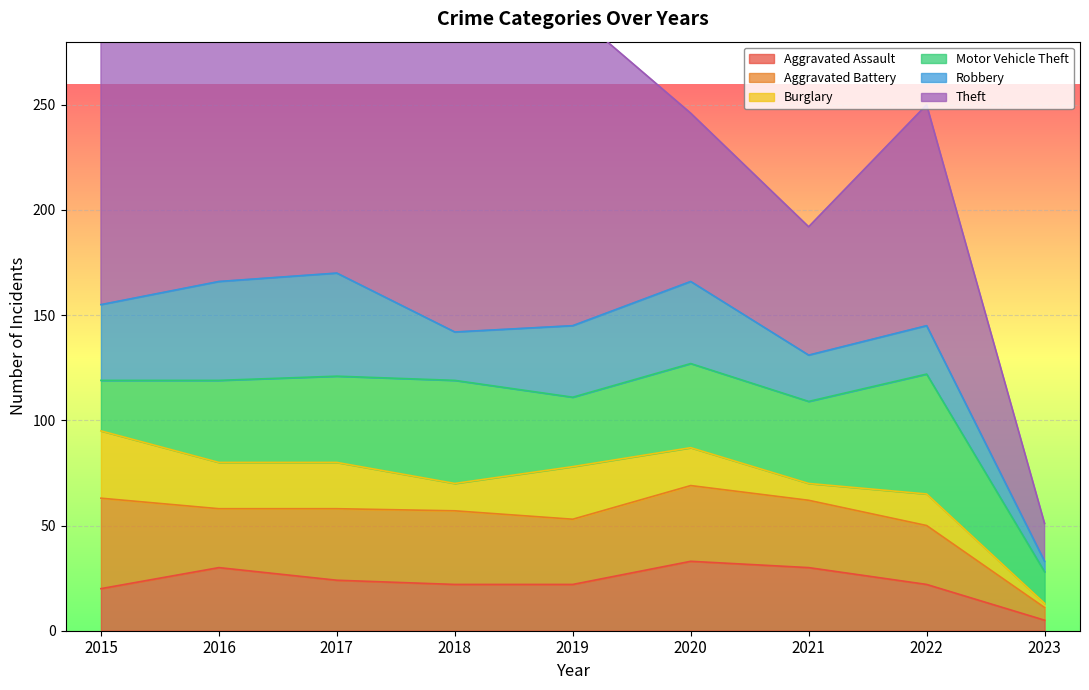

What is the sum of all Robbery values?

278